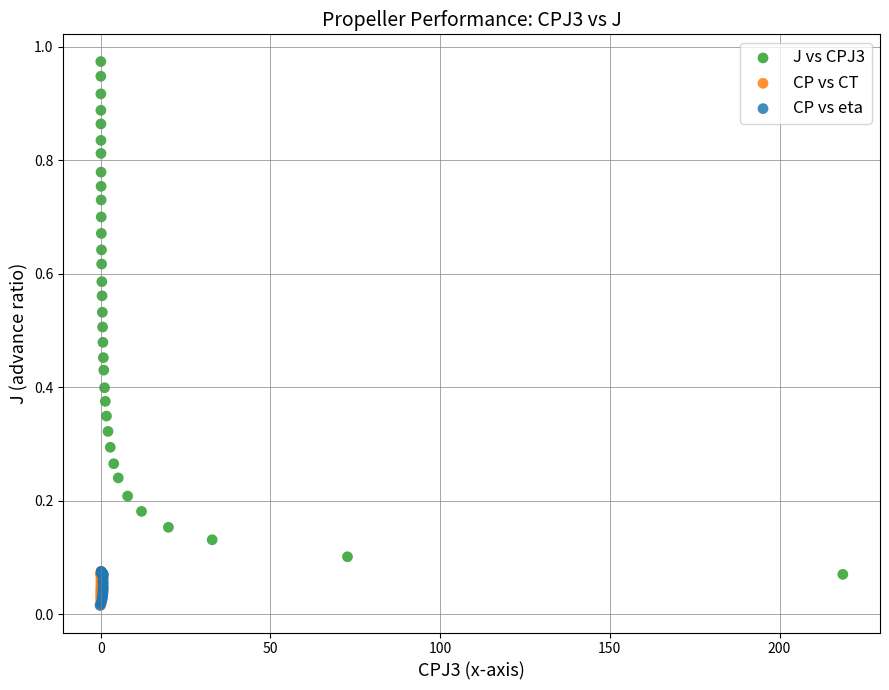

Which series has the widest spread of Y values?

J vs CPJ3